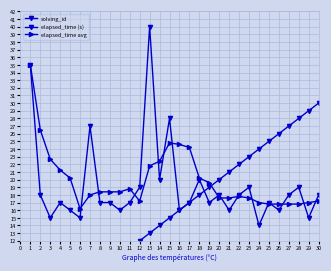

What is the minimum value shown in the chart?

1.0